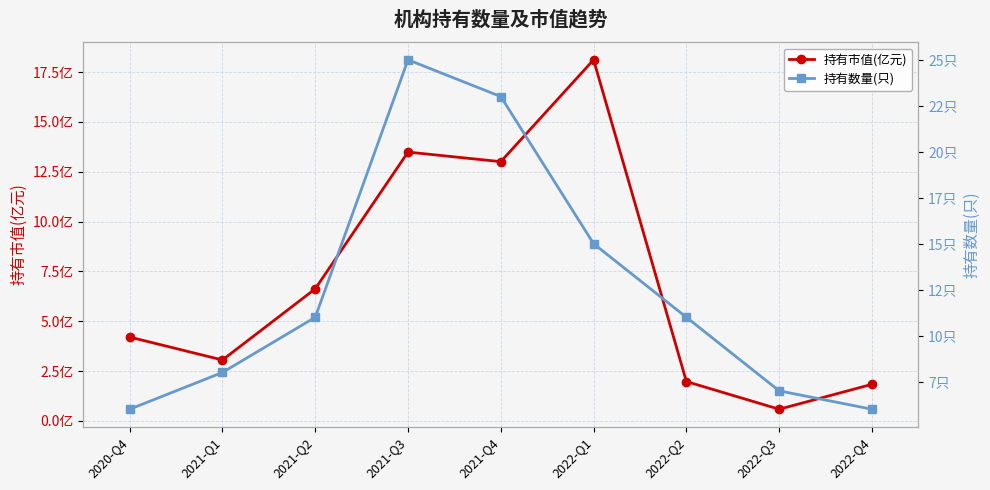

Reading left to right, extract all data points from this chart.

持有市值(亿元): 4.2	3.1	6.6	13.5	13.0	18.1	2.0	0.6	1.8
持有数量(只): 6.0	8.0	11.0	25.0	23.0	15.0	11.0	7.0	6.0